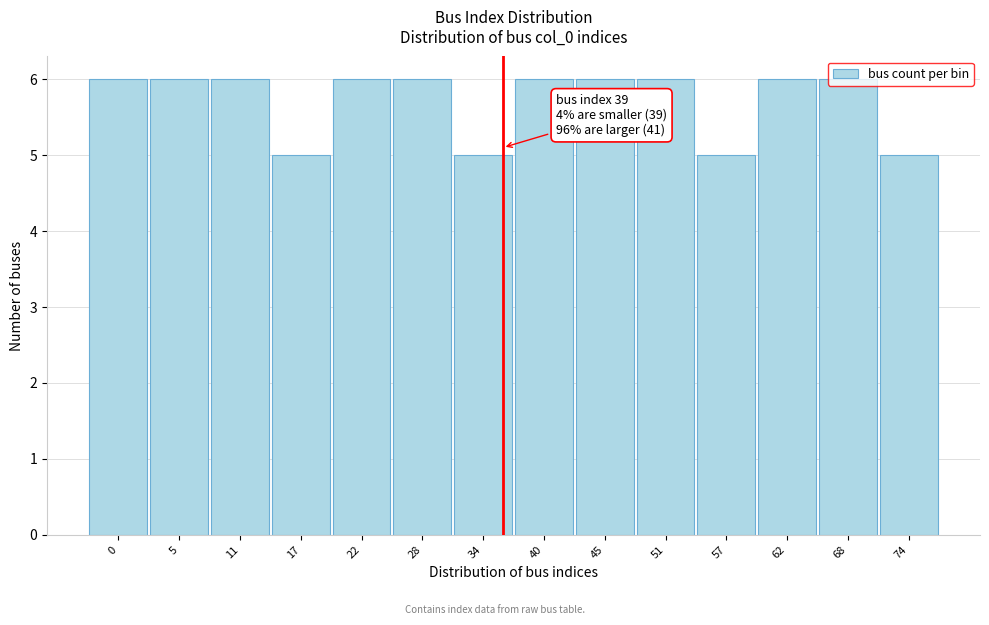

What is the ratio of the value at 45 to the value at 34?

1.2